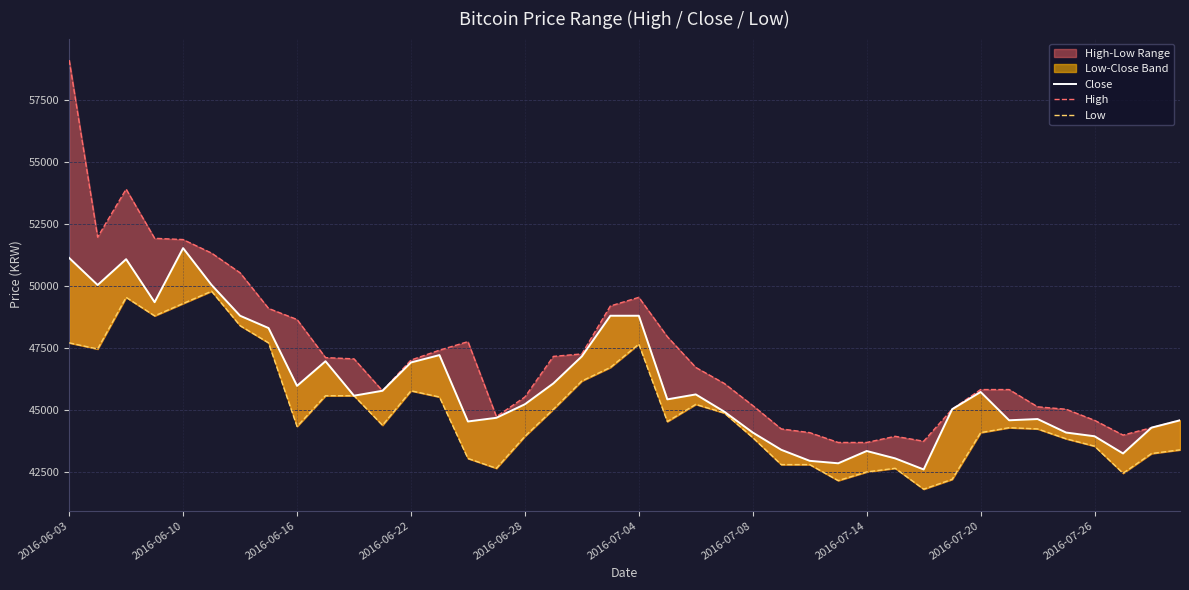

How many data points in Low are above 44398?

19